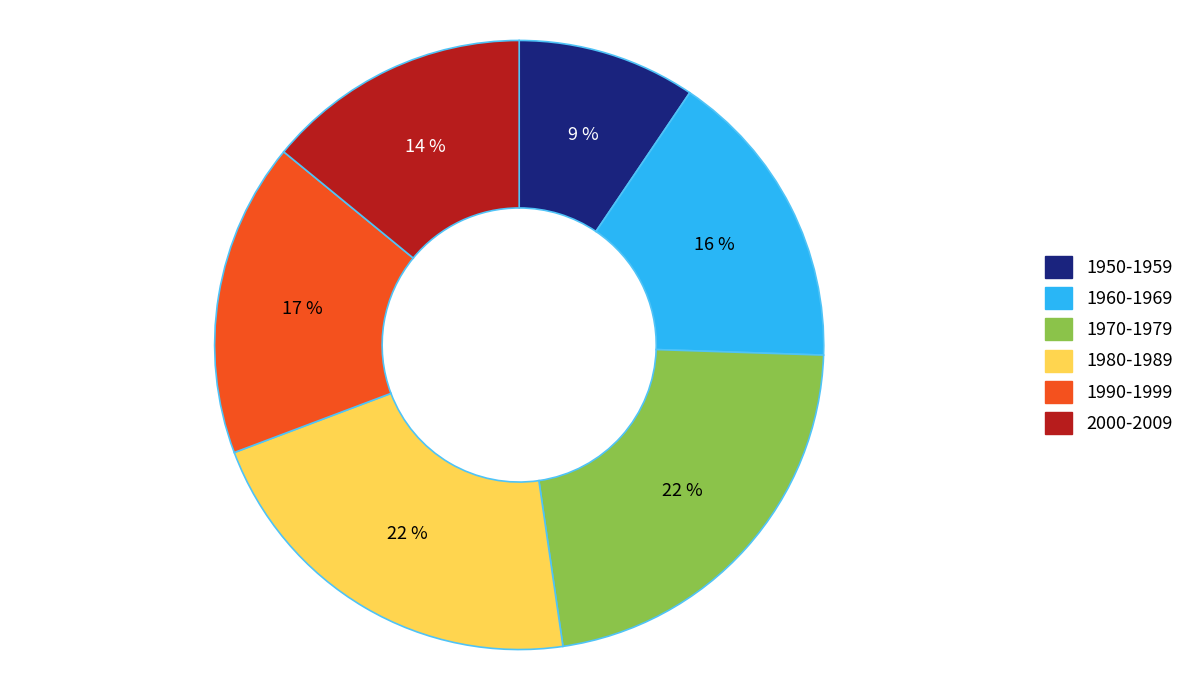

Is there any slice that represents more than half of the pie?

No